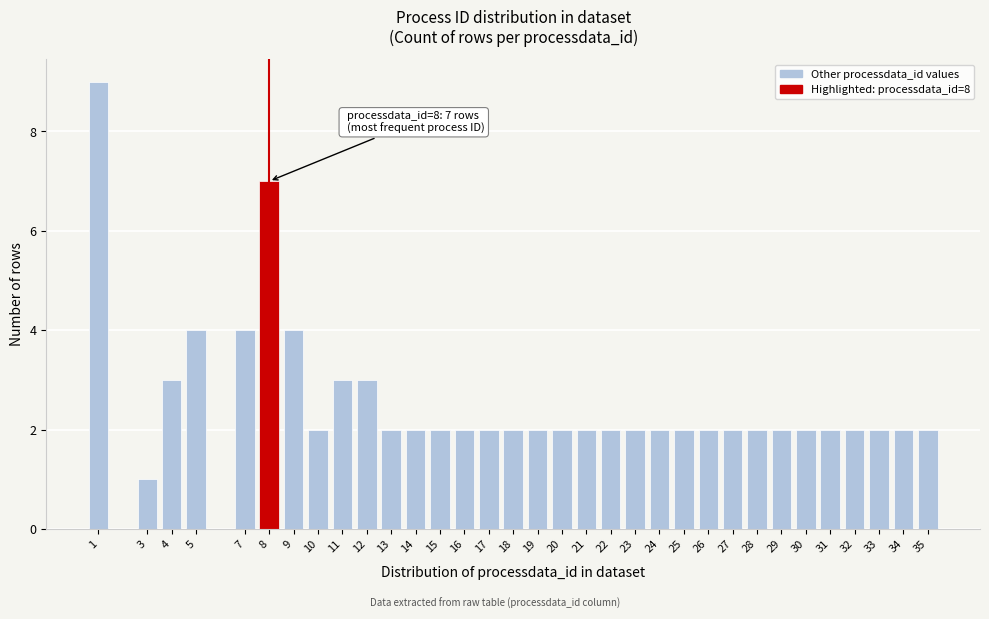

What is the ratio of the value at 10 to the value at 7?

0.5